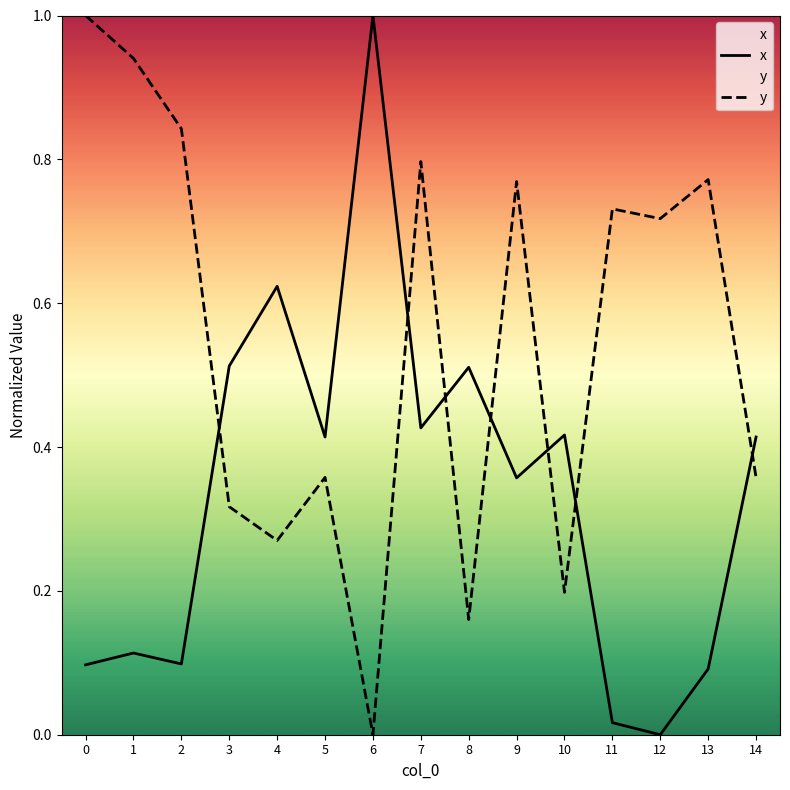

After their last crossing, which series has the higher values: x or y?

x